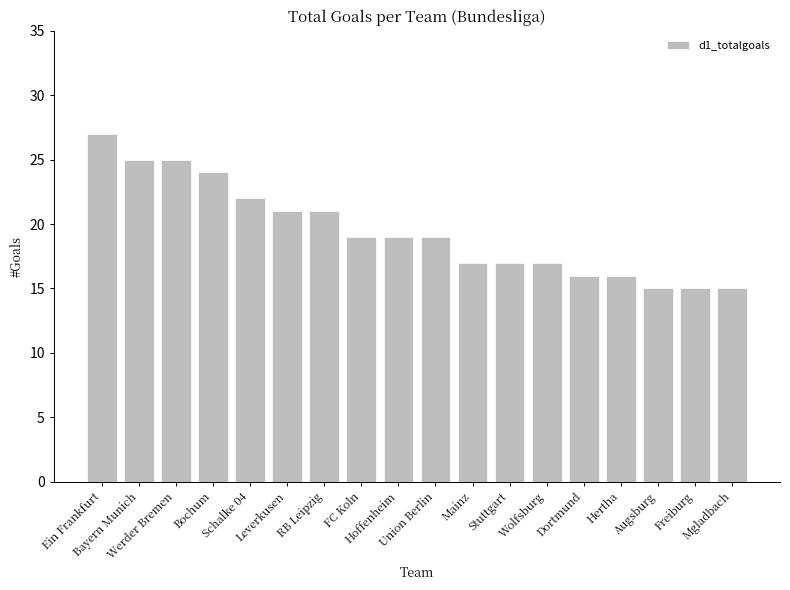

What value does the data have at Bayern Munich?

25